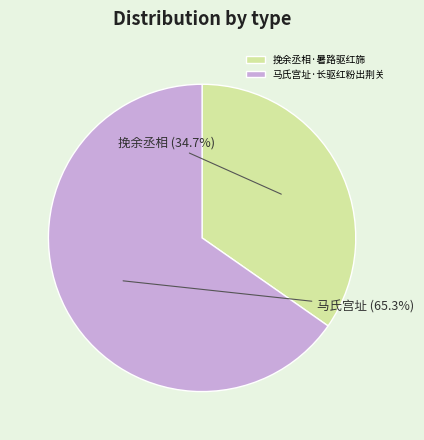

Which slice is the largest?

马氏宫址·长驱红粉出荆关